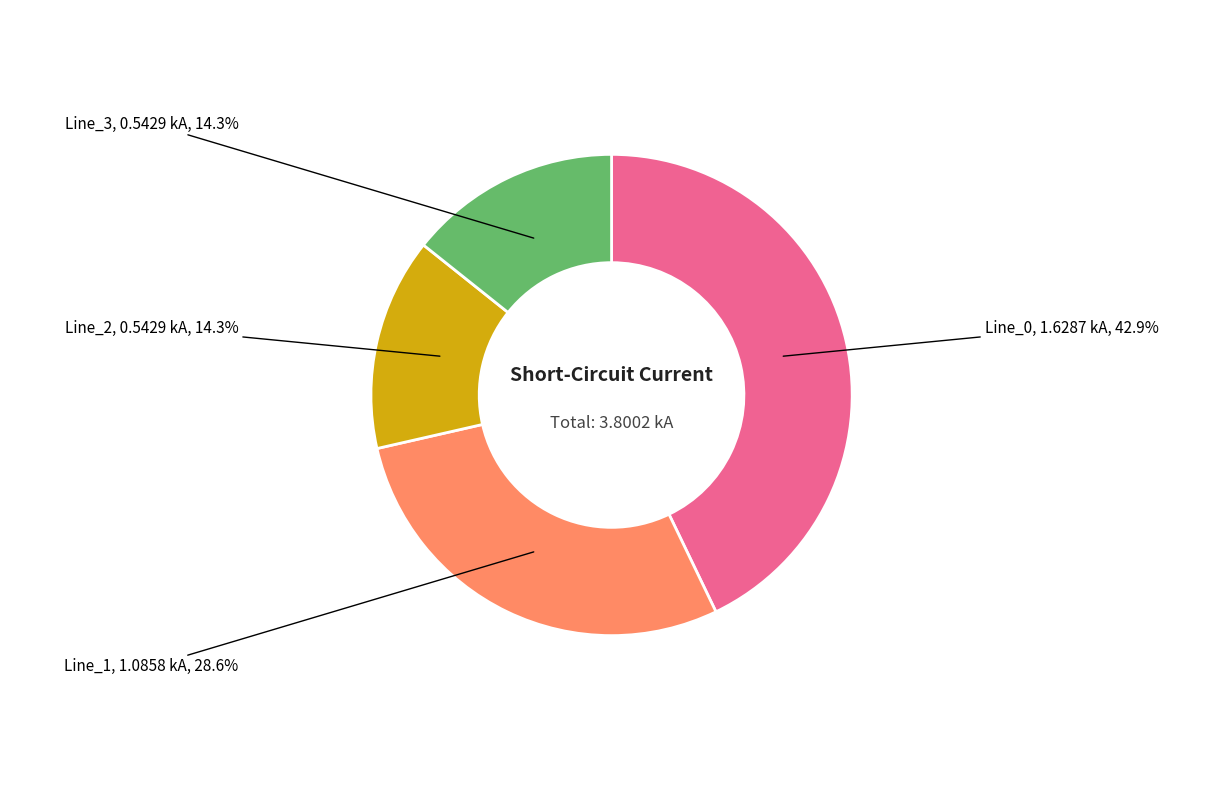

Is there a majority slice in this chart?

No